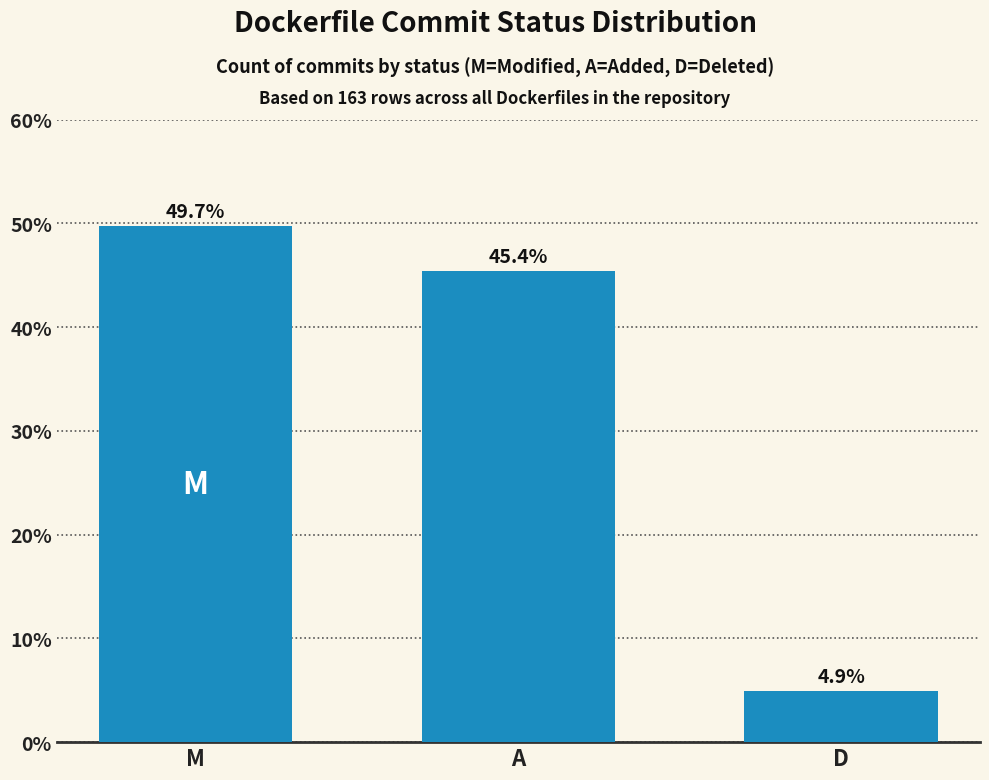

What is the maximum value shown in the chart?

49.7